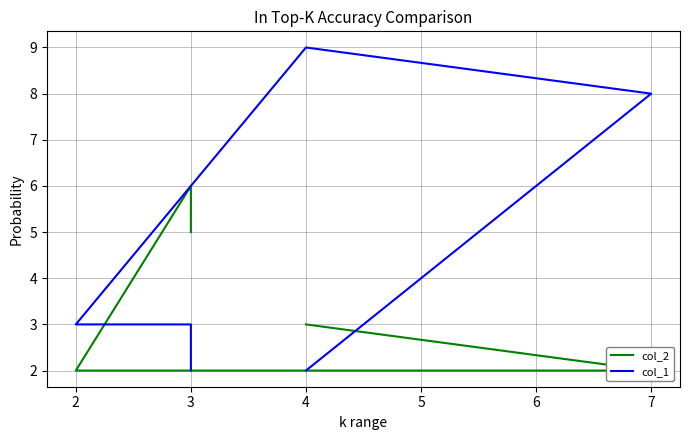

The col_1 series shows 6 at 4. True or false?

False